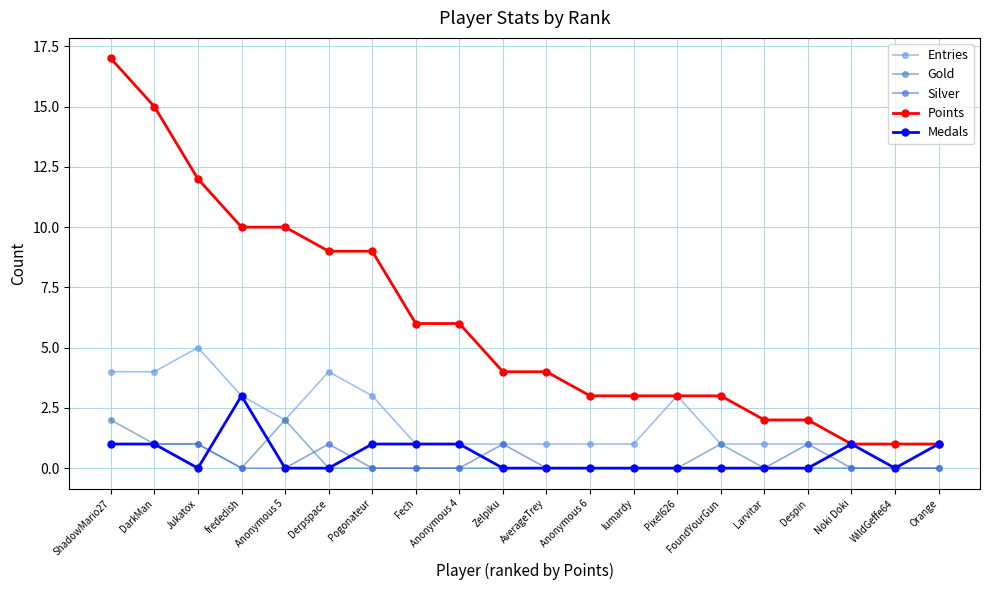

True or false: Points and Gold intersect in this chart.

False